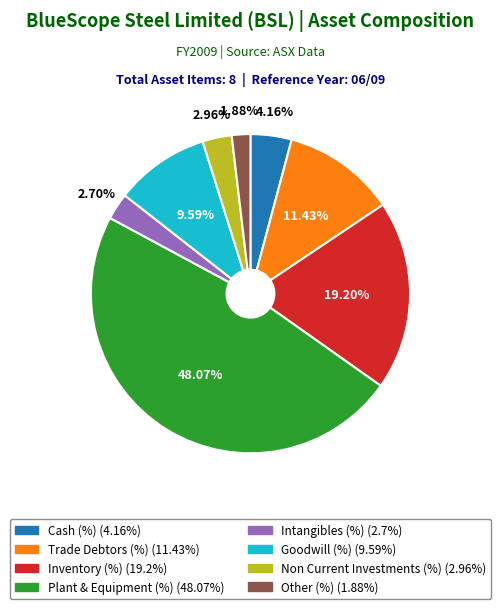

To the nearest percent, what is the combined percentage of Inventory (%) and Cash (%)?

23%